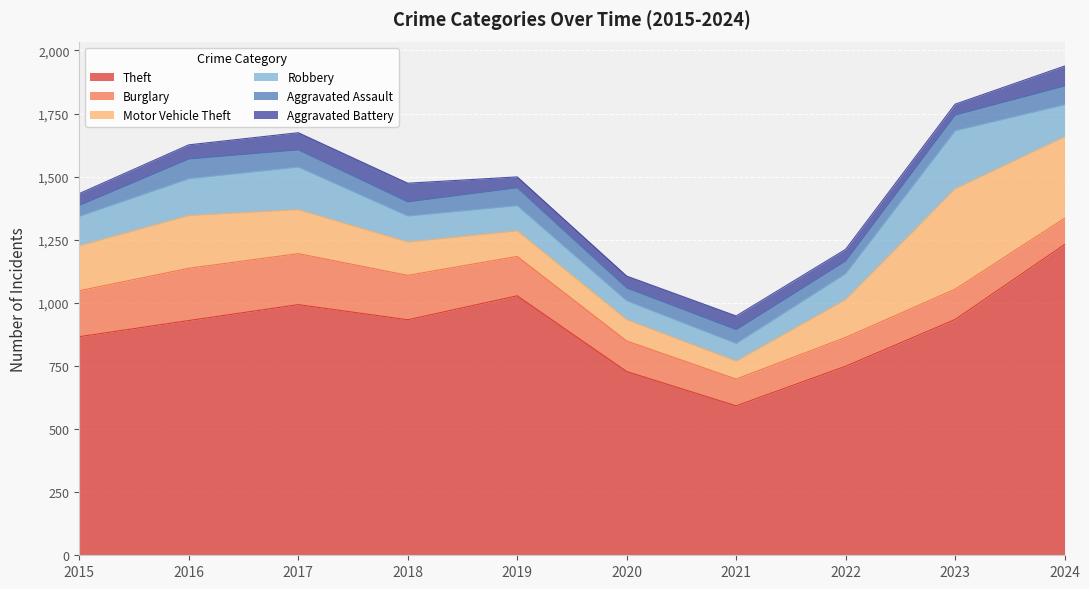

True or false: Aggravated Battery has more than 1 points higher than both neighbors.

True